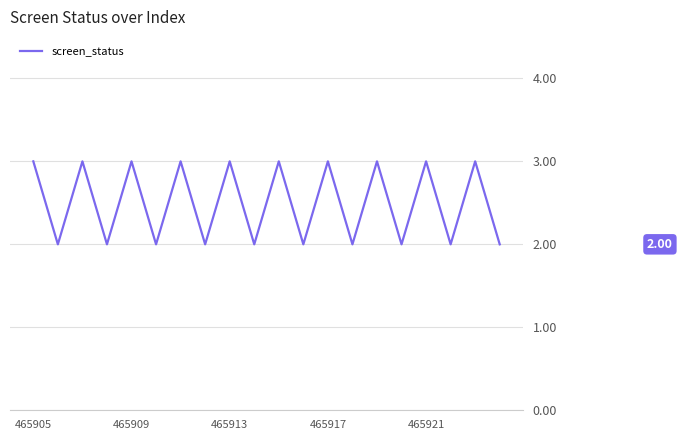

What is the value of the 16th point from the left?

2